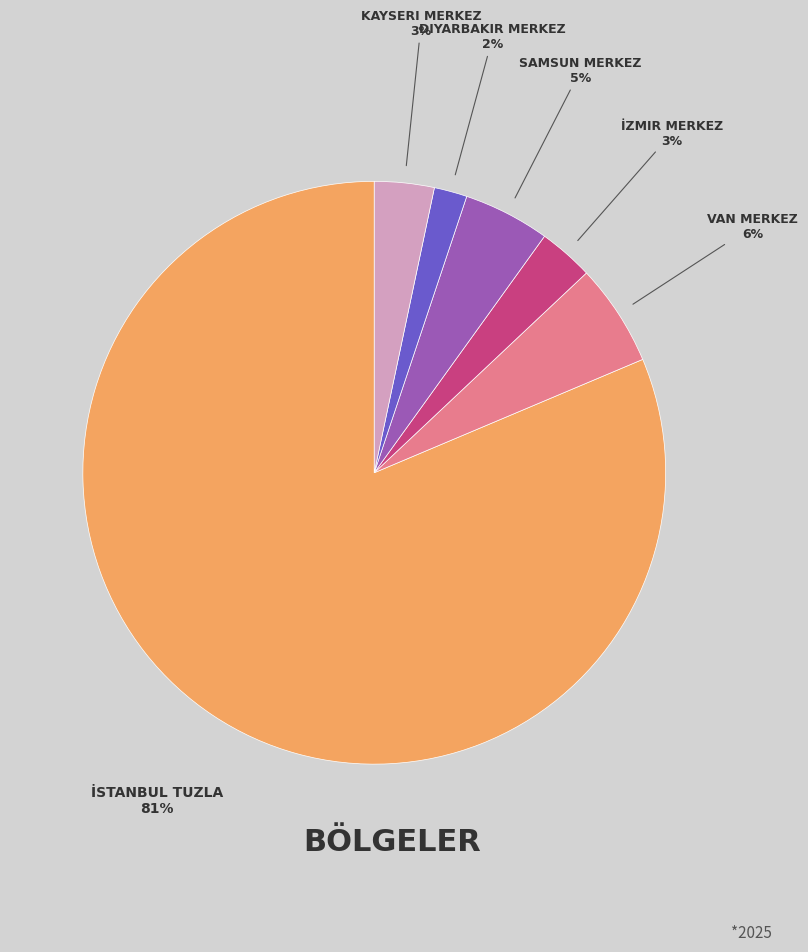

To the nearest percent, what is the average slice percentage?

17%